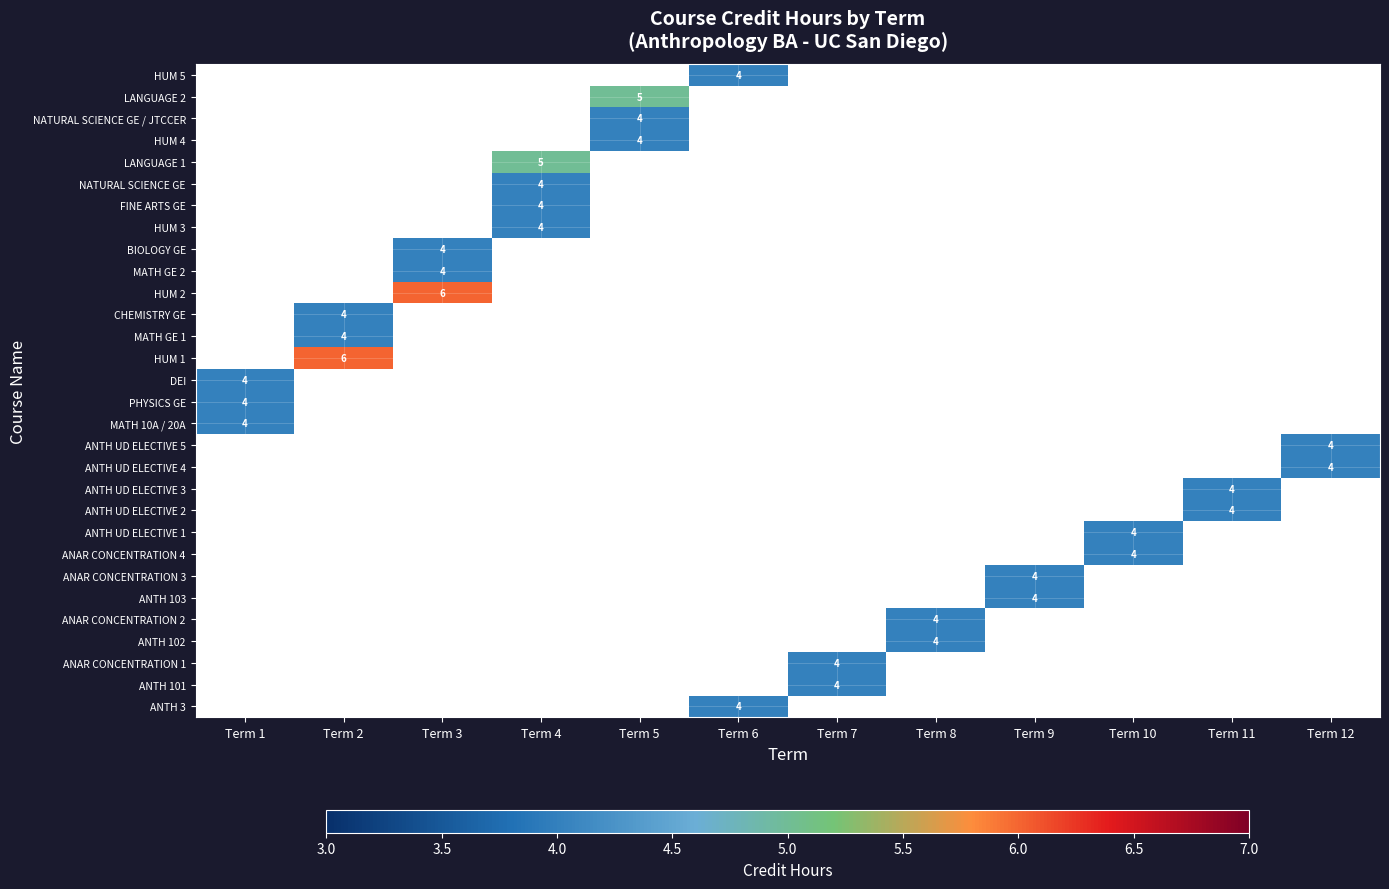

List the series in order of their overall mean, highest first.

ANTH 3, ANTH 101, ANAR CONCENTRATION 1, ANTH 102, ANAR CONCENTRATION 2, ANTH 103, ANAR CONCENTRATION 3, ANAR CONCENTRATION 4, ANTH UD ELECTIVE 1, ANTH UD ELECTIVE 2, ANTH UD ELECTIVE 3, ANTH UD ELECTIVE 4, ANTH UD ELECTIVE 5, MATH 10A / 20A, PHYSICS GE, DEI, HUM 1, MATH GE 1, CHEMISTRY GE, HUM 2, MATH GE 2, BIOLOGY GE, HUM 3, FINE ARTS GE, NATURAL SCIENCE GE, LANGUAGE 1, HUM 4, NATURAL SCIENCE GE / JTCCER, LANGUAGE 2, HUM 5